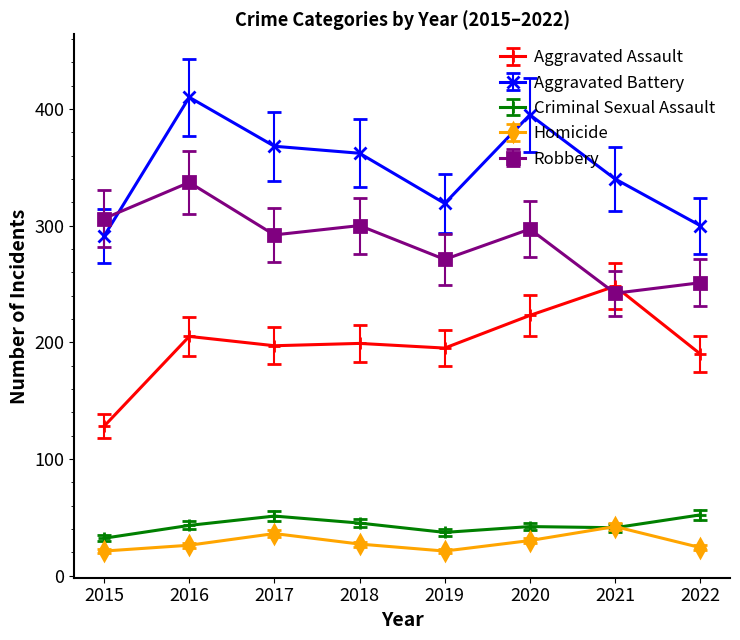

What is the difference between the highest and lowest values at 2020?

365